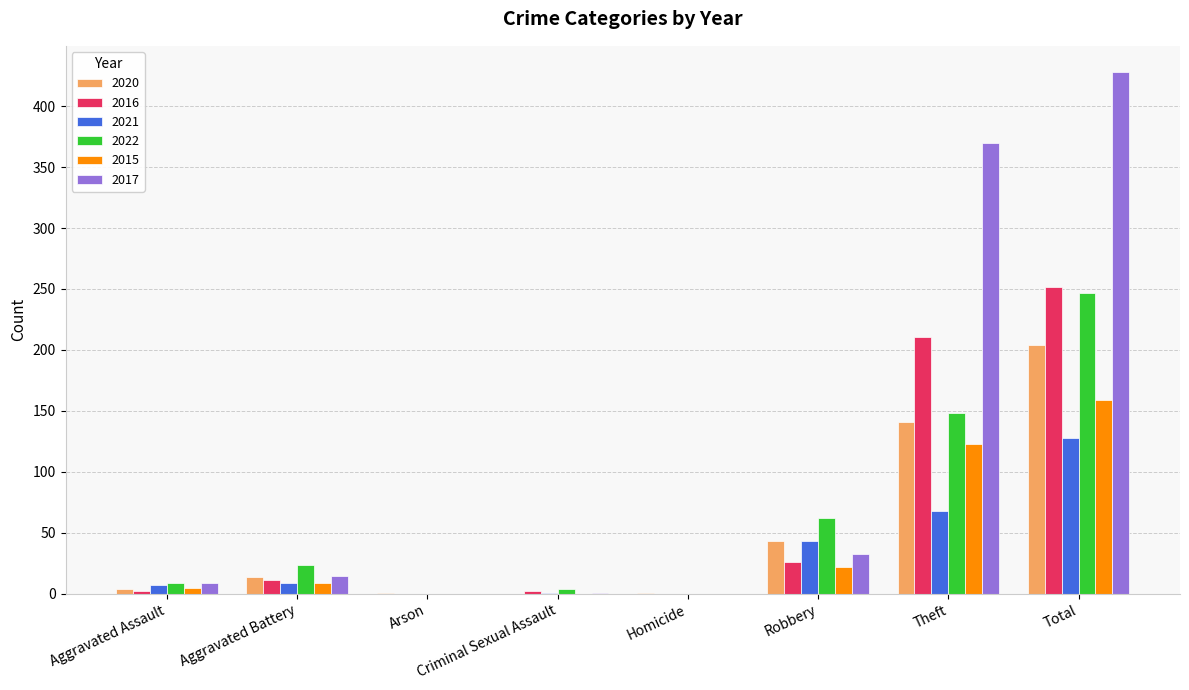

How many data points does each series have?

8